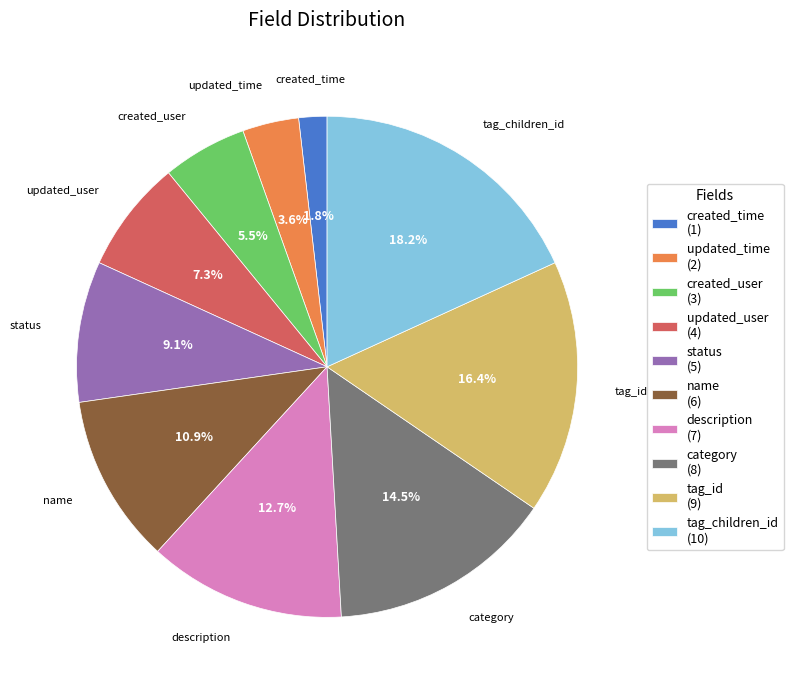

Is there a majority slice in this chart?

No